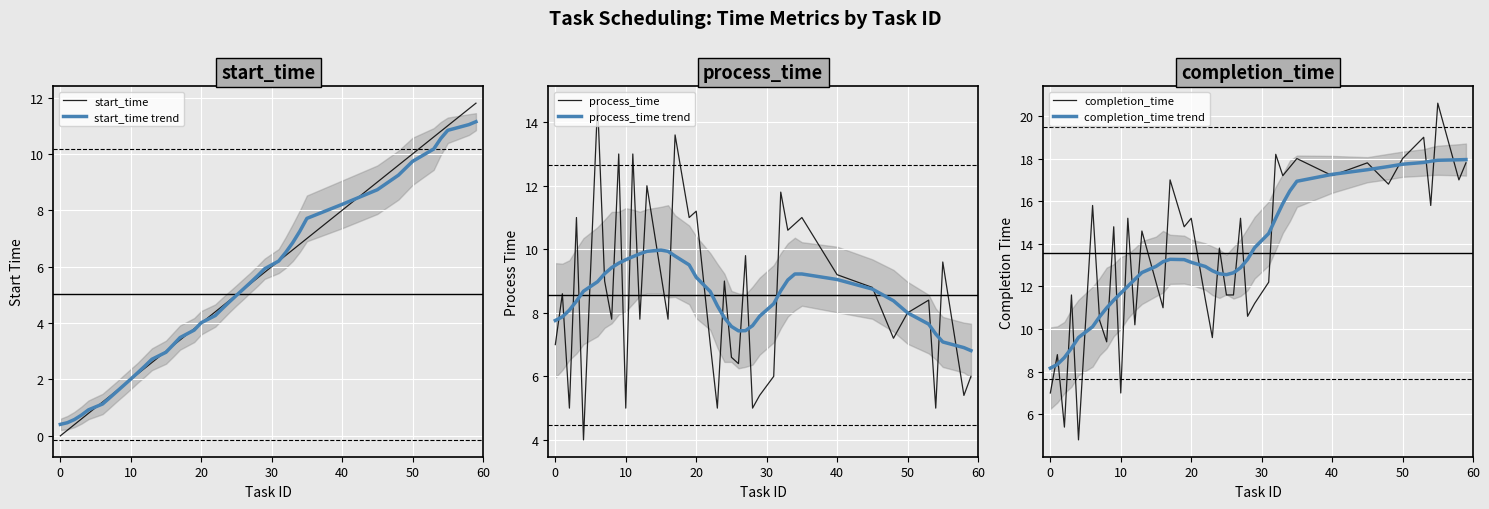

At how many categories does at least one series exceed 12?

32